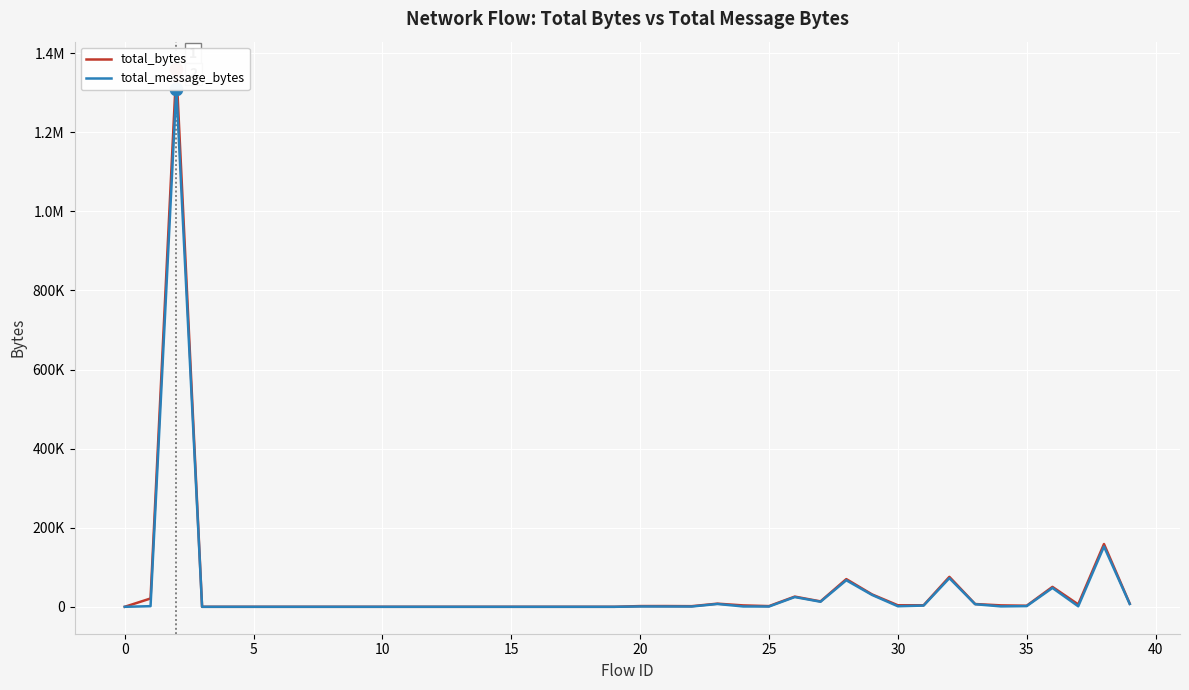

Is the value of total_bytes at 20 greater than the value of total_message_bytes at 24?

No